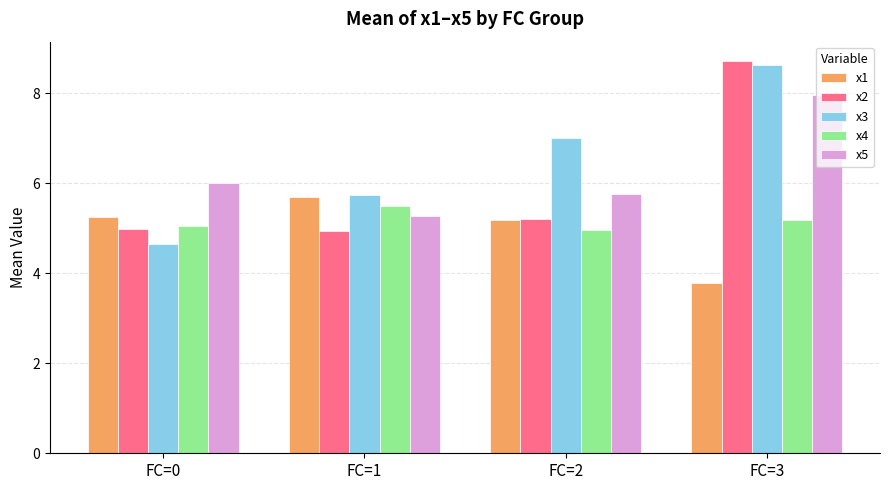

What is the difference between the highest and lowest values at FC=0?

1.4